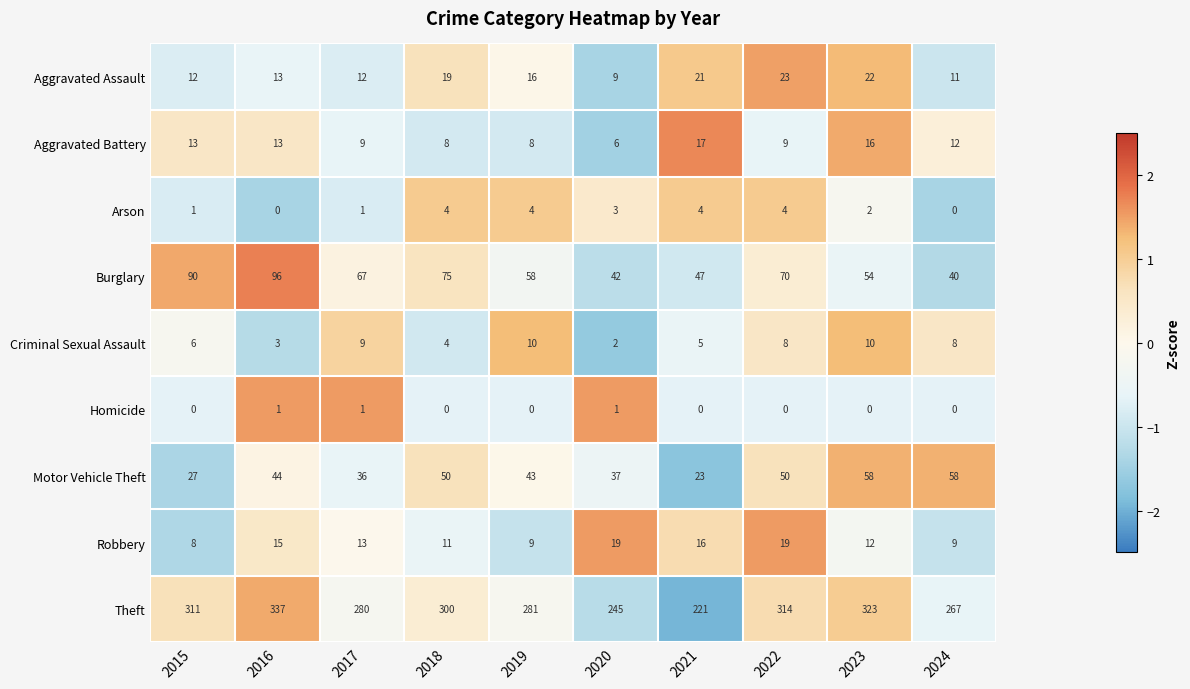

Between 2019 and 2024, which series saw the biggest shift?

Burglary